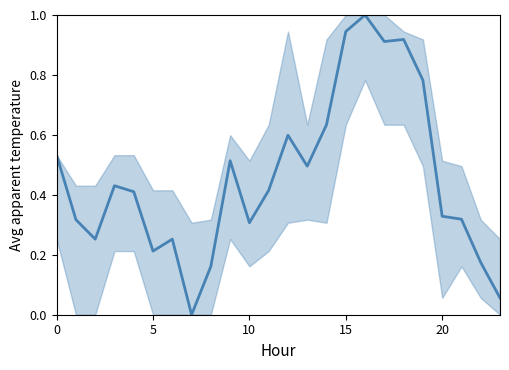

Which category has the highest value across all series?

16